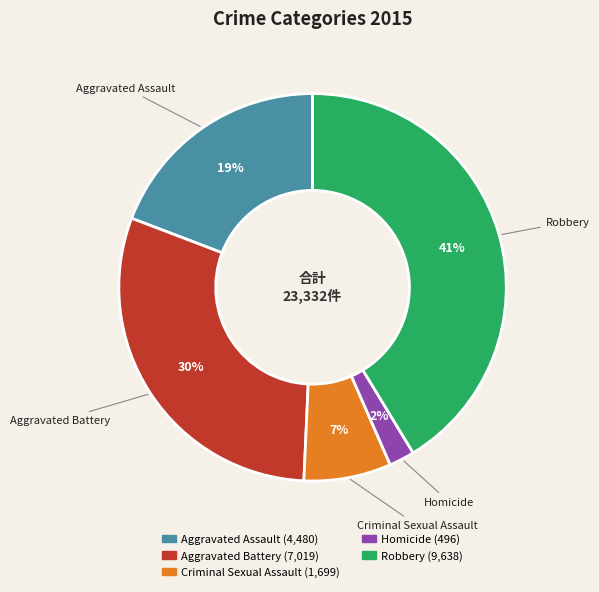

Is it true that Aggravated Assault is 19% of the pie?

True